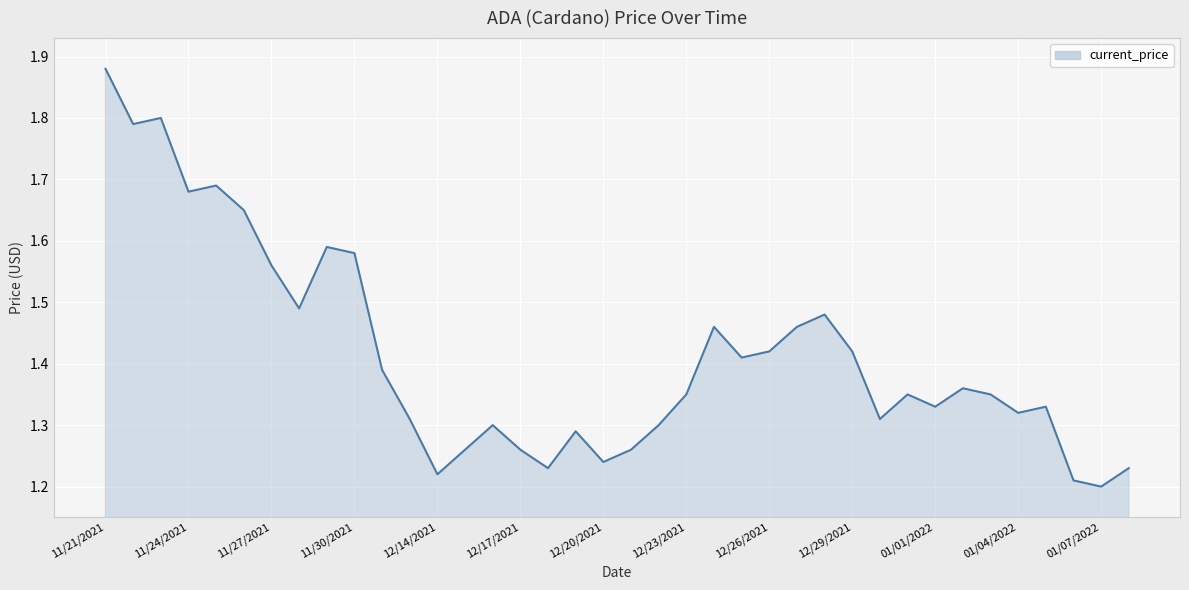

How many series are shown in this chart?

1